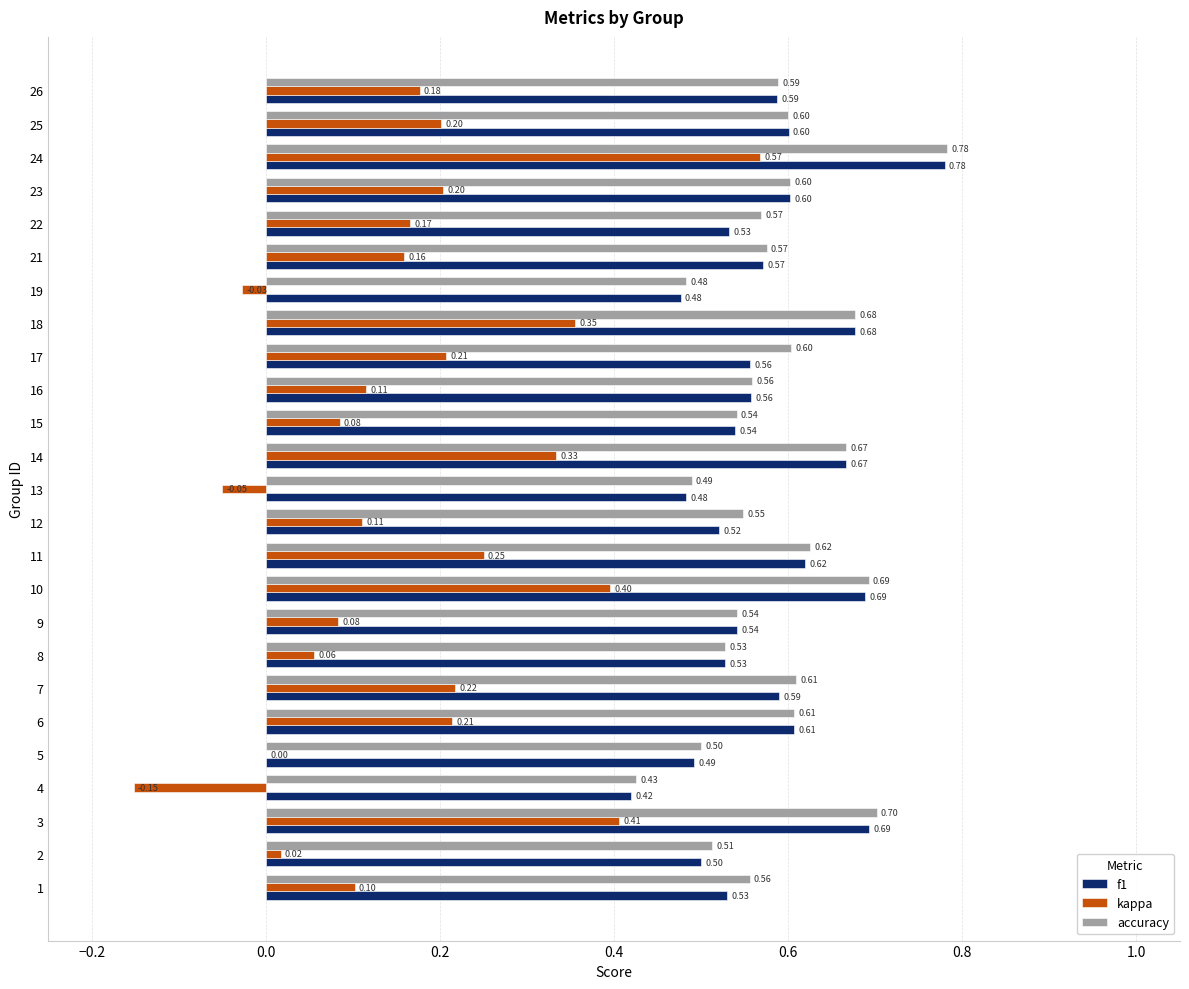

Is it true that f1 equals 0.1 at 12?

False